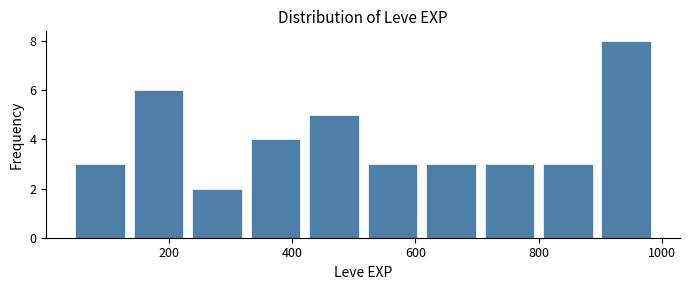

Reading left to right, list every bar in this chart as the range it spans on the x-axis followed by its height. Neither the bar edges nor the heights are printed on the chart, so give them approximately, as read against the axes.

40 to 135: 3
135 to 230: 6
230 to 325: 2
325 to 420: 4
420 to 515: 5
515 to 610: 3
610 to 705: 3
705 to 800: 3
800 to 895: 3
895 to 990: 8